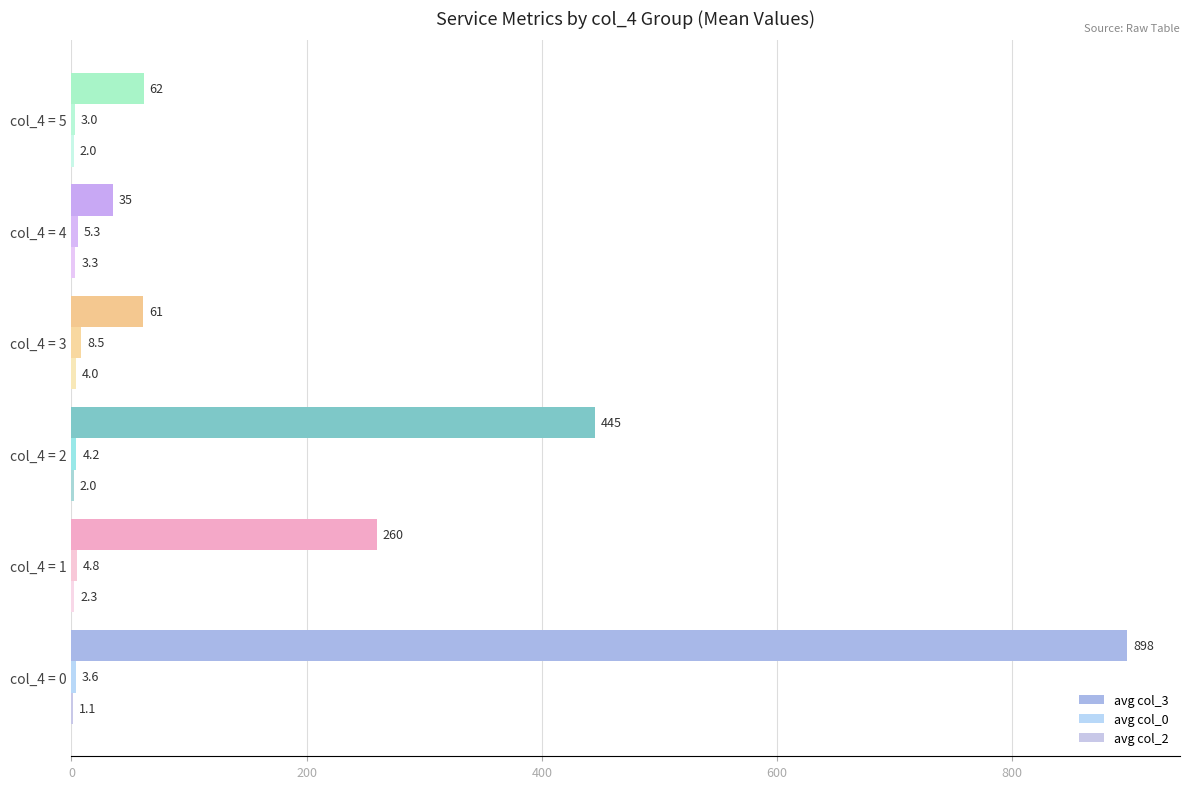

How many data points does each series have?

6